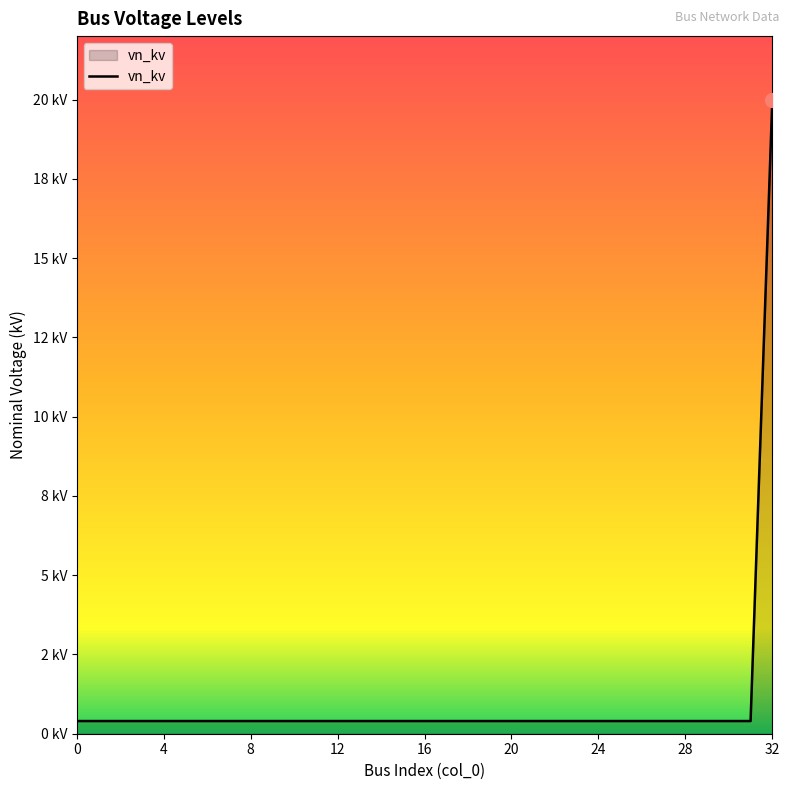

Rank the categories by value from lowest to highest.

0, 1, 2, 3, 4, 5, 6, 7, 8, 9, 10, 11, 12, 13, 14, 15, 16, 17, 18, 19, 20, 21, 22, 23, 24, 25, 26, 27, 28, 29, 30, 31, 32